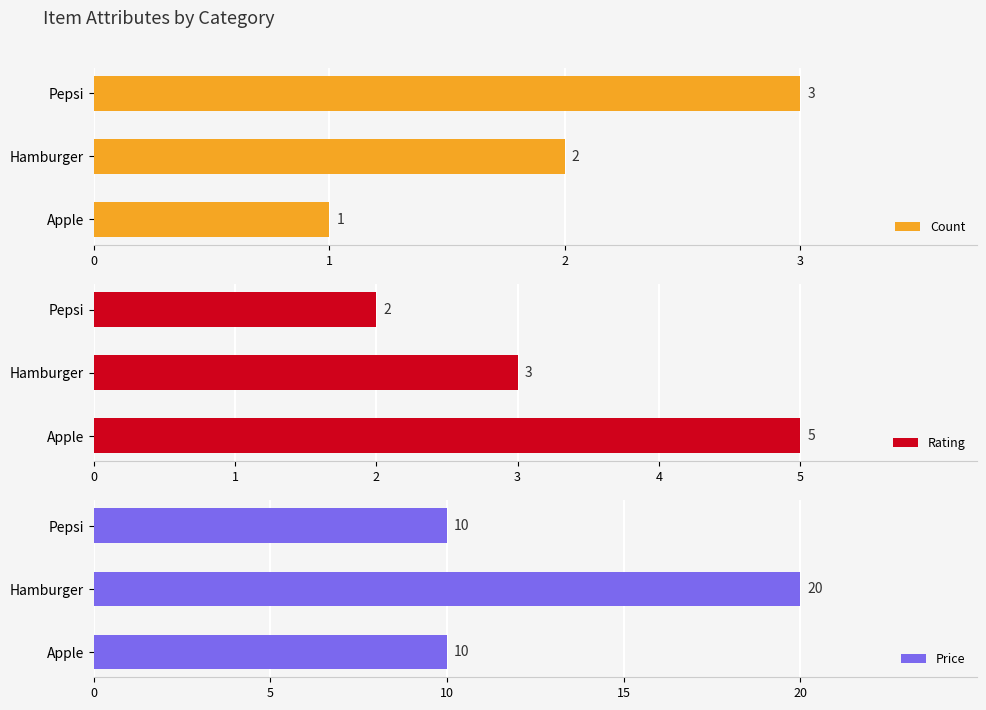

Count the number of categories in the chart.

3